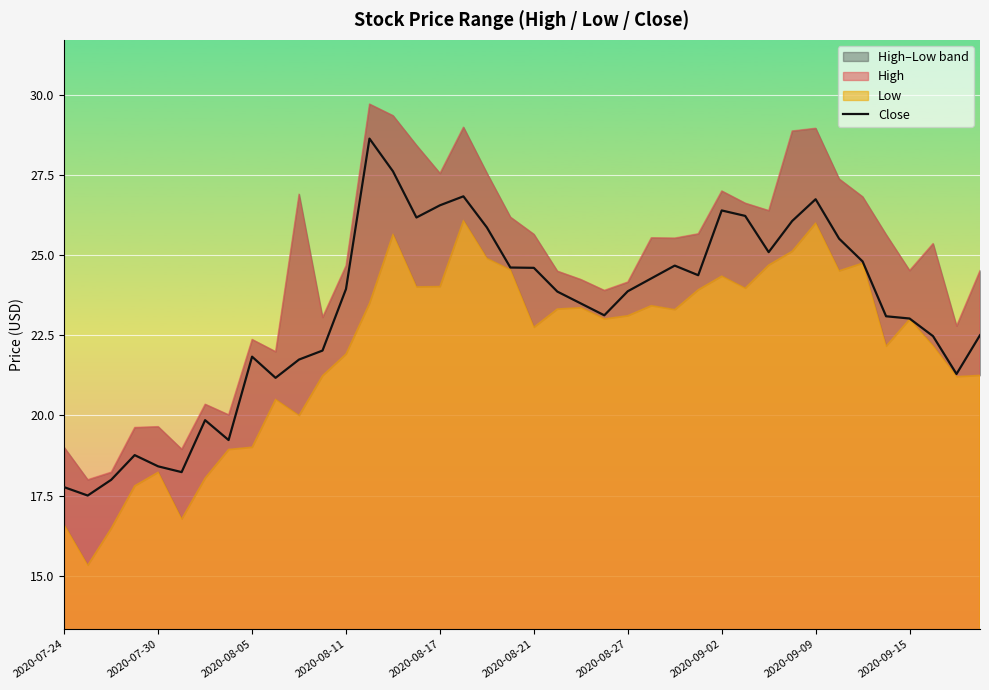

Is it true that Close equals 23.9 at 2020-08-27?

True